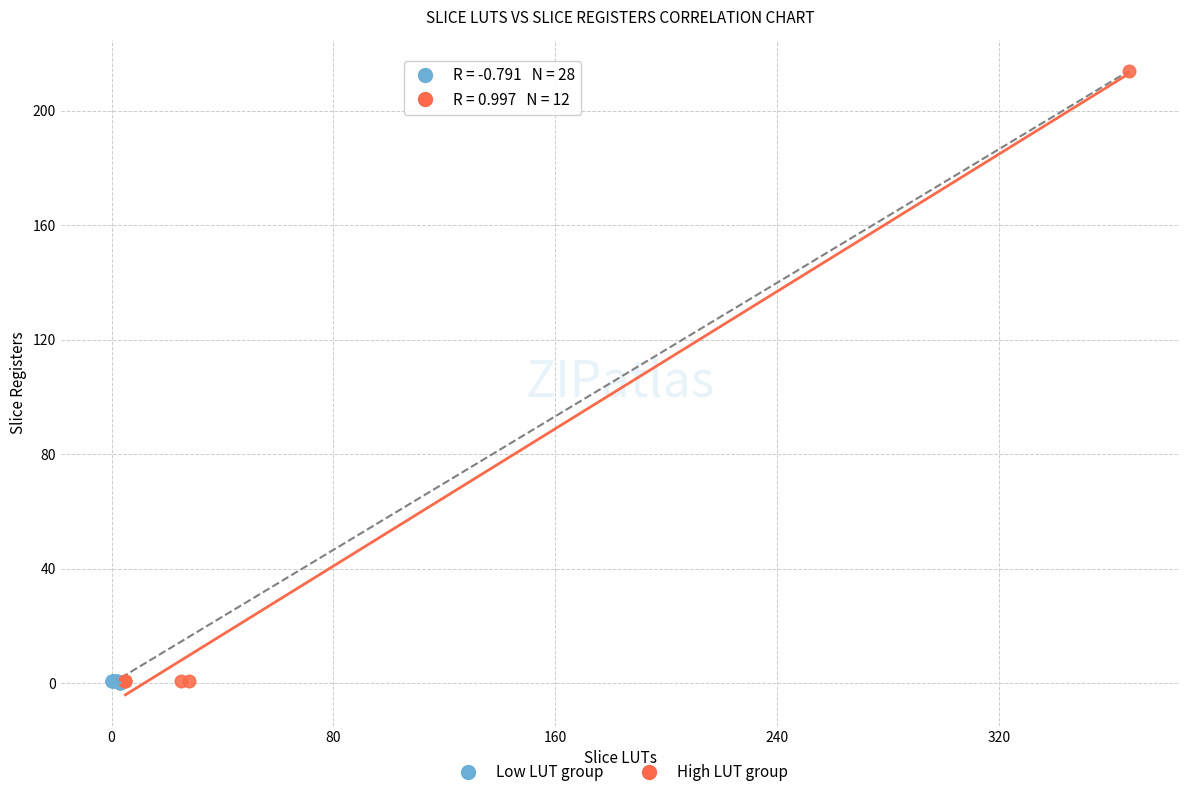

Which series has the widest spread of Y values?

High LUT group